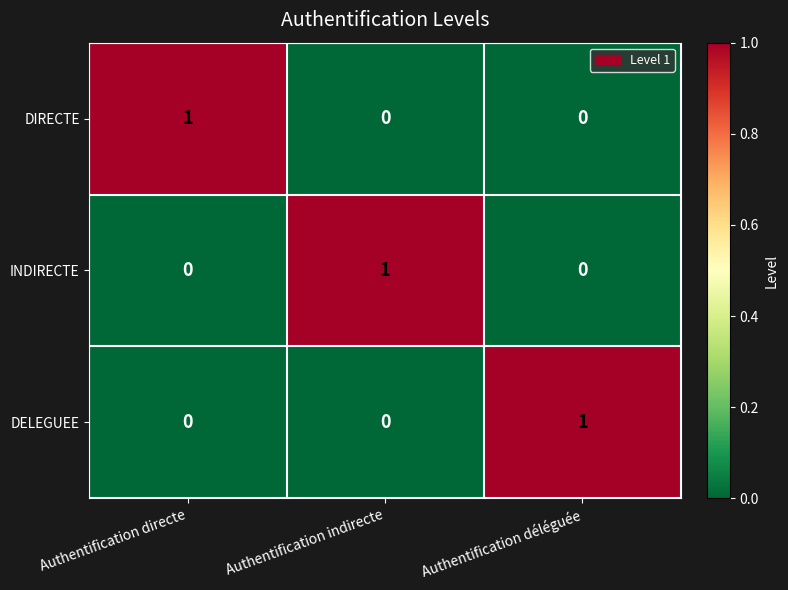

Is the value of DIRECTE at Authentification directe greater than the value of DELEGUEE at Authentification indirecte?

Yes